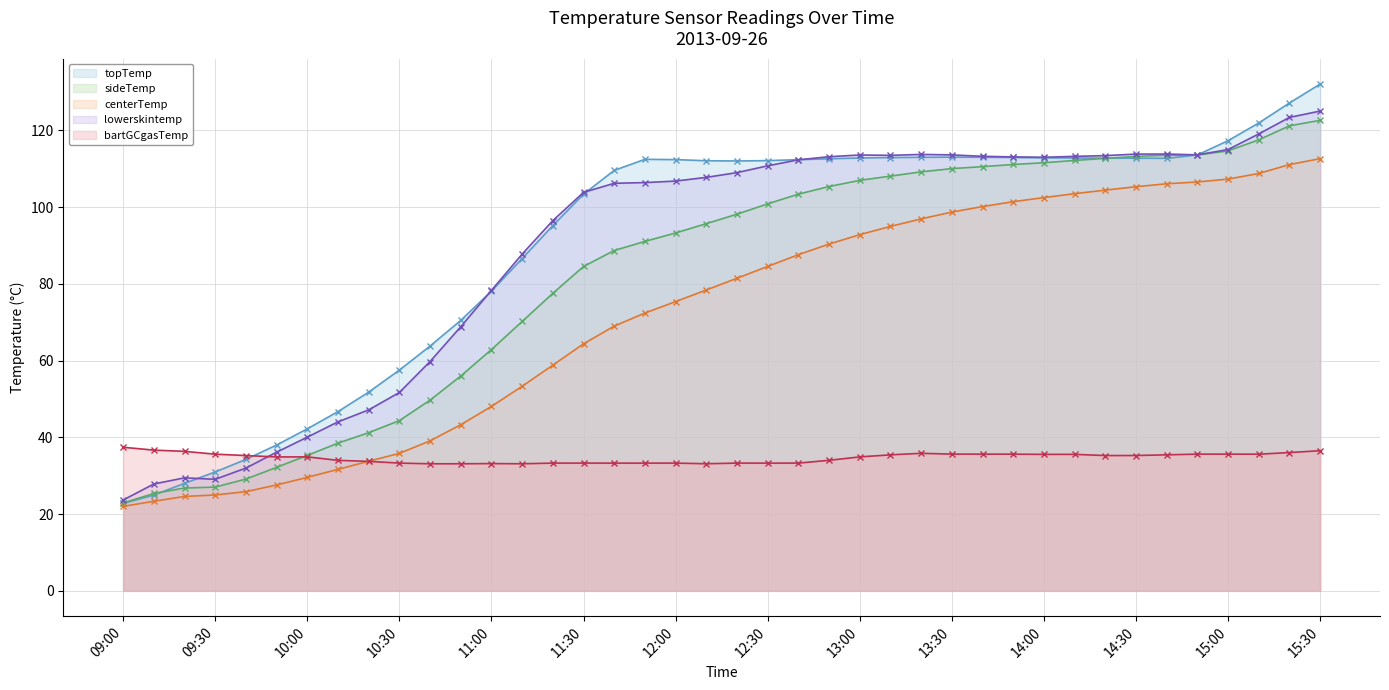

At which category does the chart reach its peak across all series?

15:30